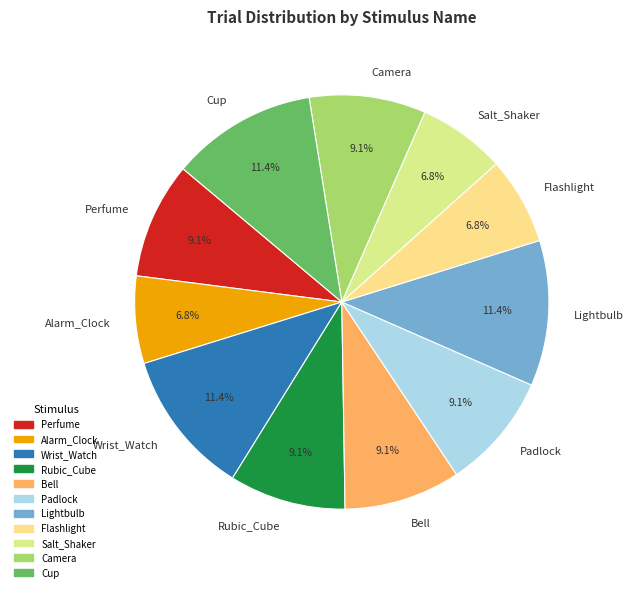

Is there any slice that represents more than half of the pie?

No